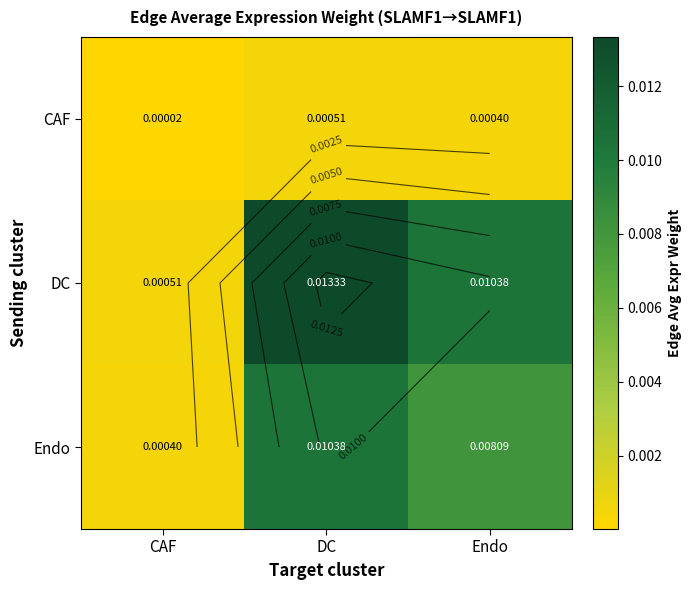

List the series in order of their peak value, highest first.

DC, Endo, CAF